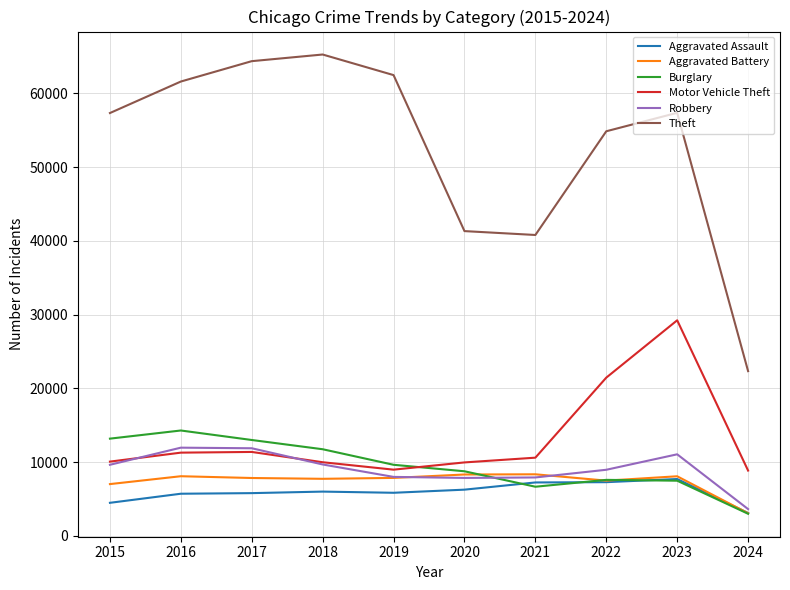

How many lines are shown in the chart?

6